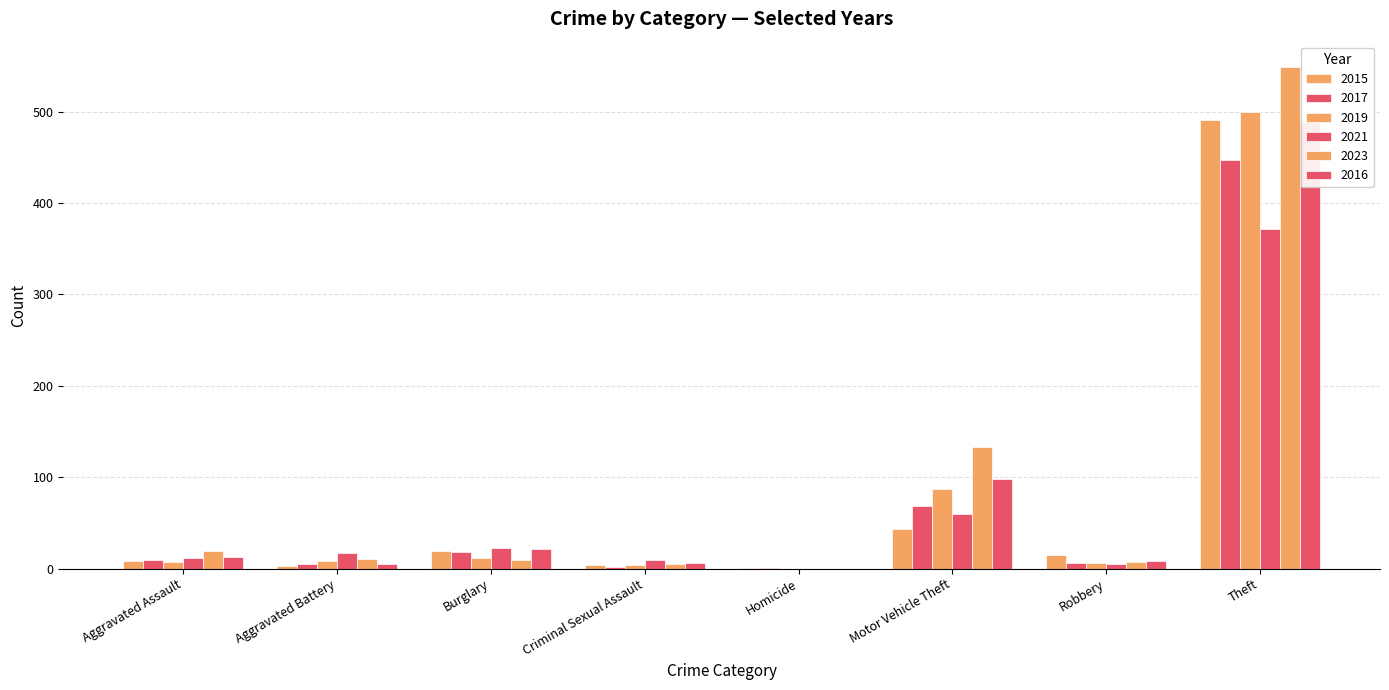

Which category has the highest value across all series?

Theft